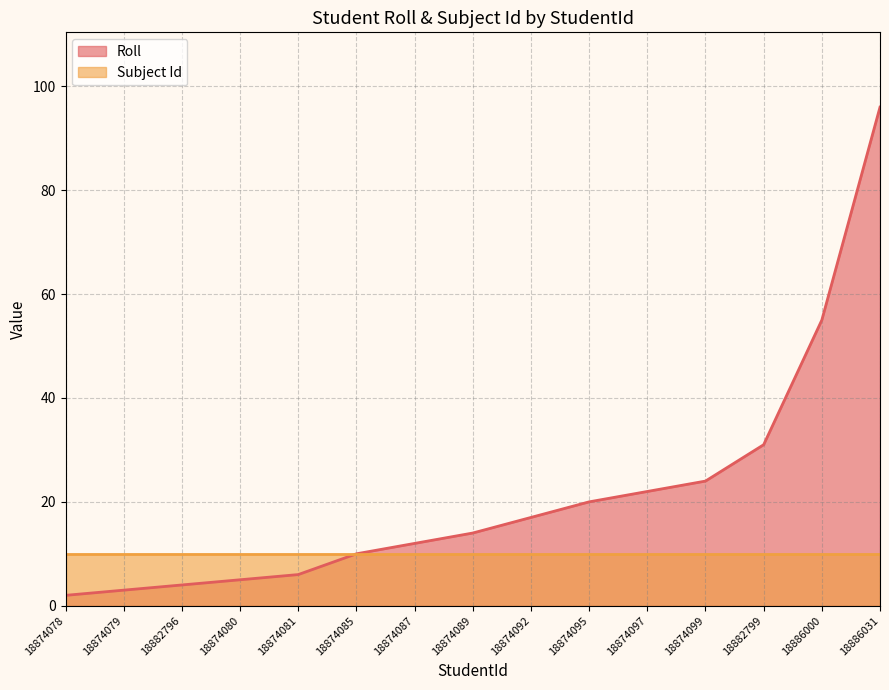

What is the smallest value displayed?

2